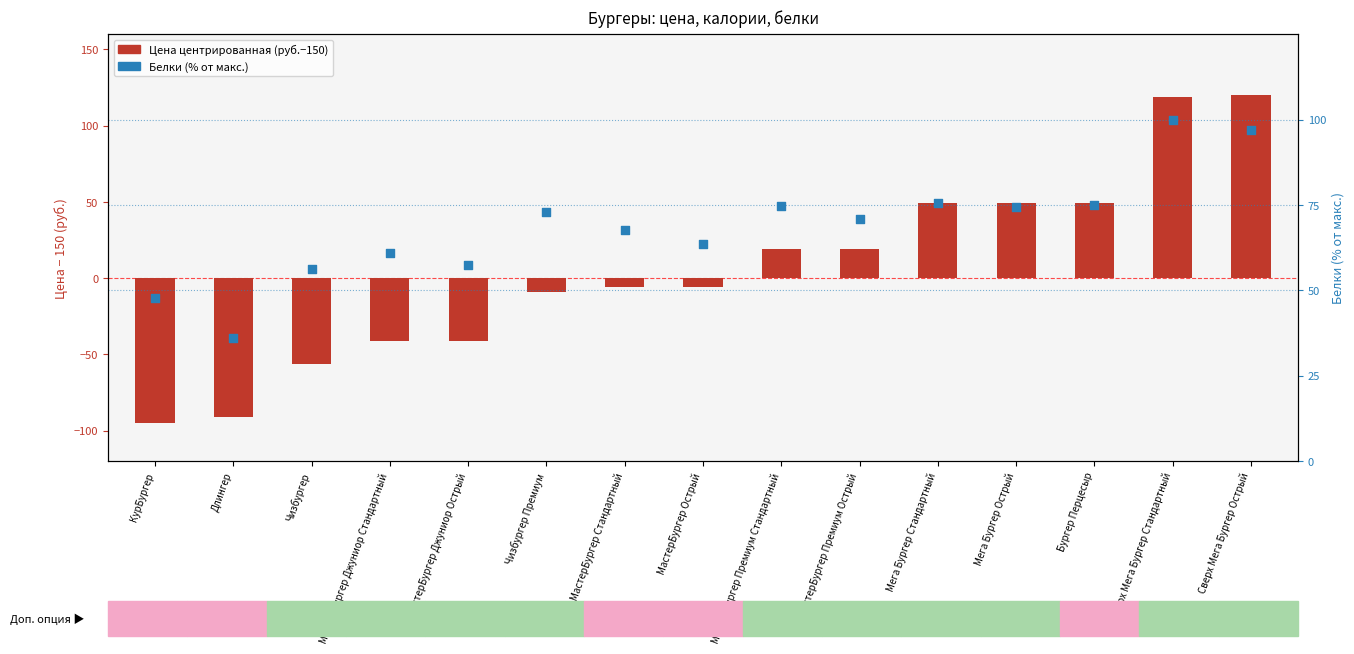

At which category is the sum across all series the highest?

Сверх Мега Бургер Стандартный